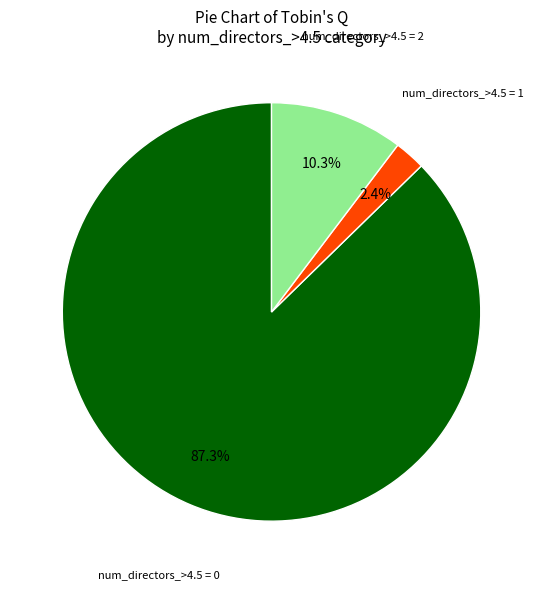

Is there a majority slice in this chart?

Yes